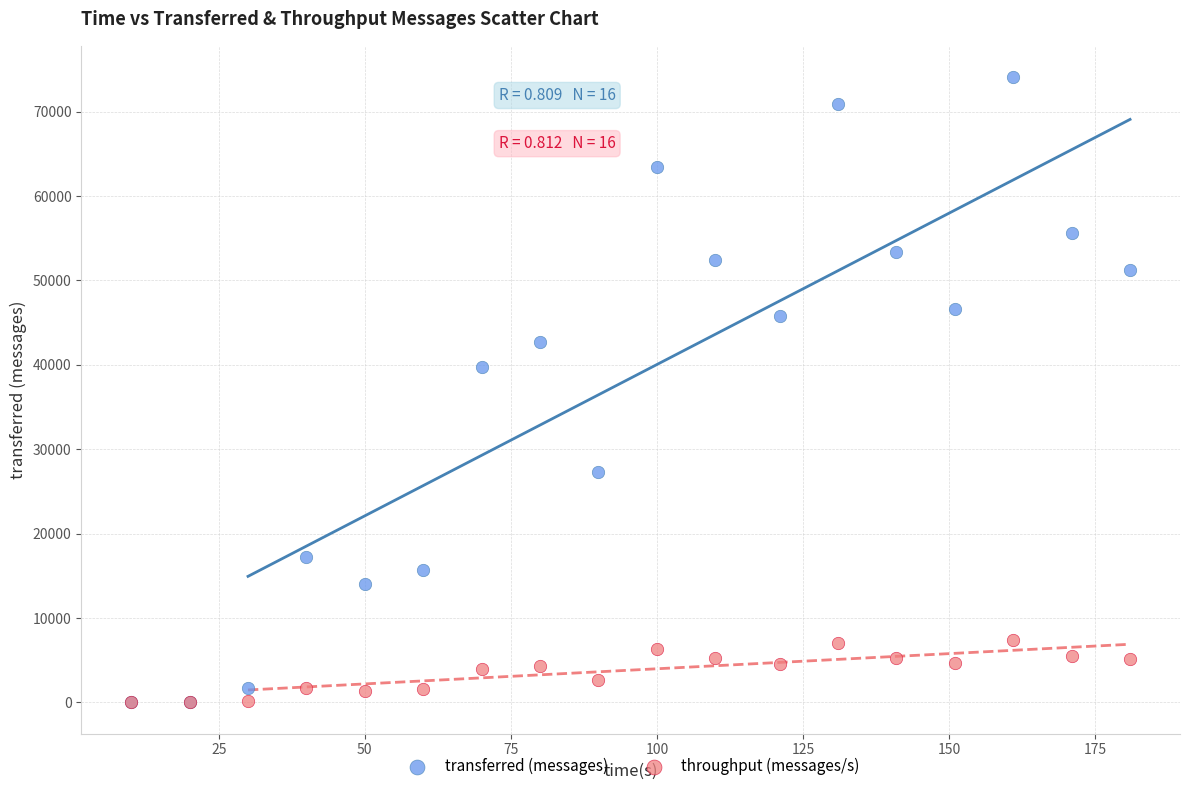

Which series has the largest Y range (max minus min)?

transferred (messages)